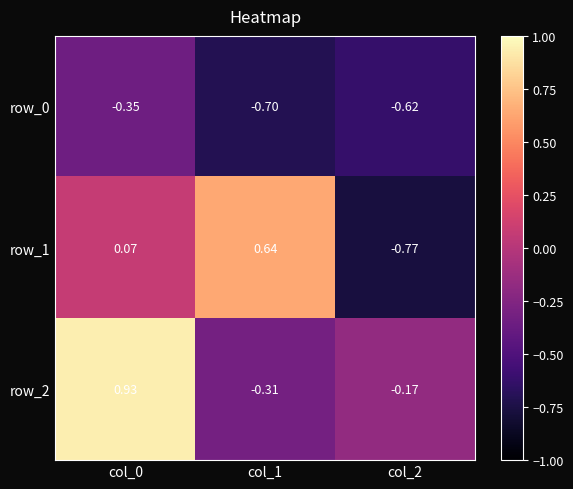

Is the value of row_2 at col_1 greater than the value of row_0 at col_2?

Yes